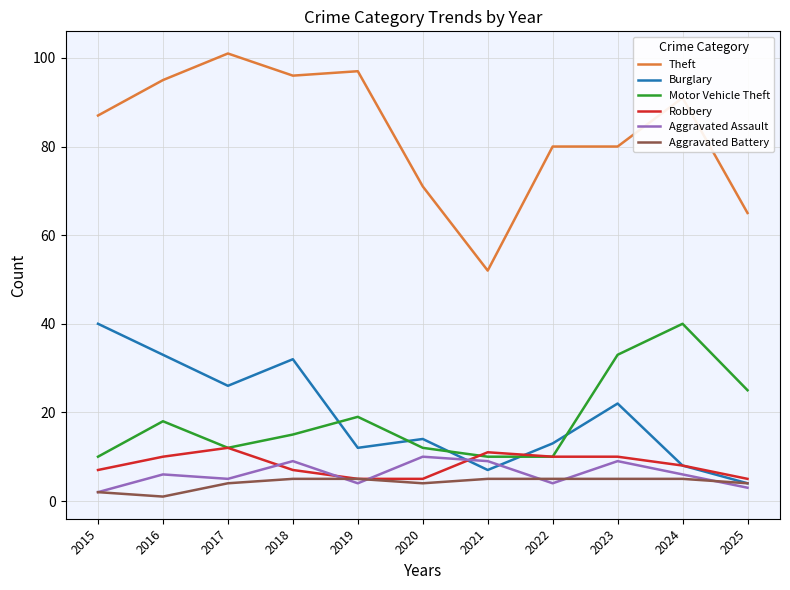

True or false: Aggravated Assault and Motor Vehicle Theft cross at least once.

False